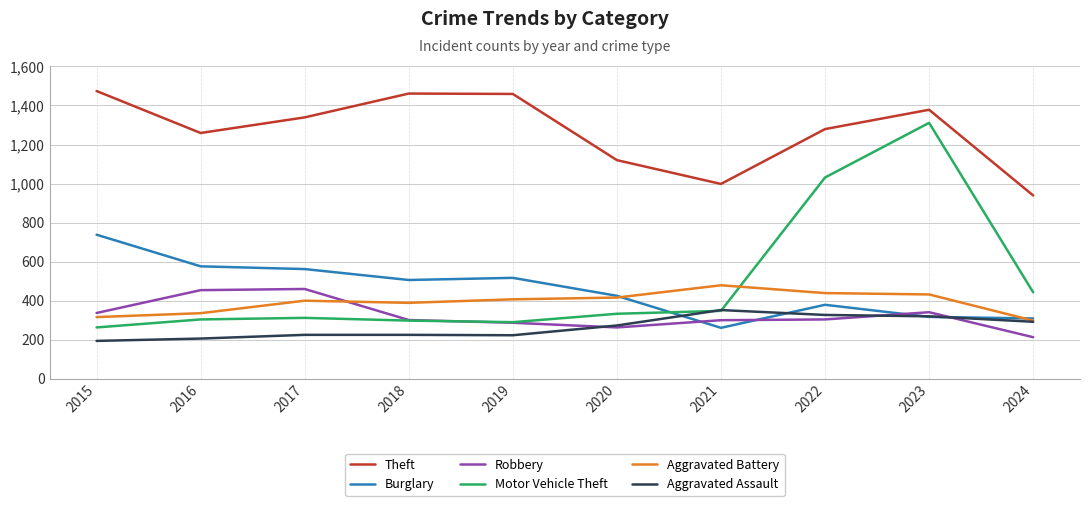

After their last crossing, which series has the higher values: Aggravated Assault or Motor Vehicle Theft?

Motor Vehicle Theft